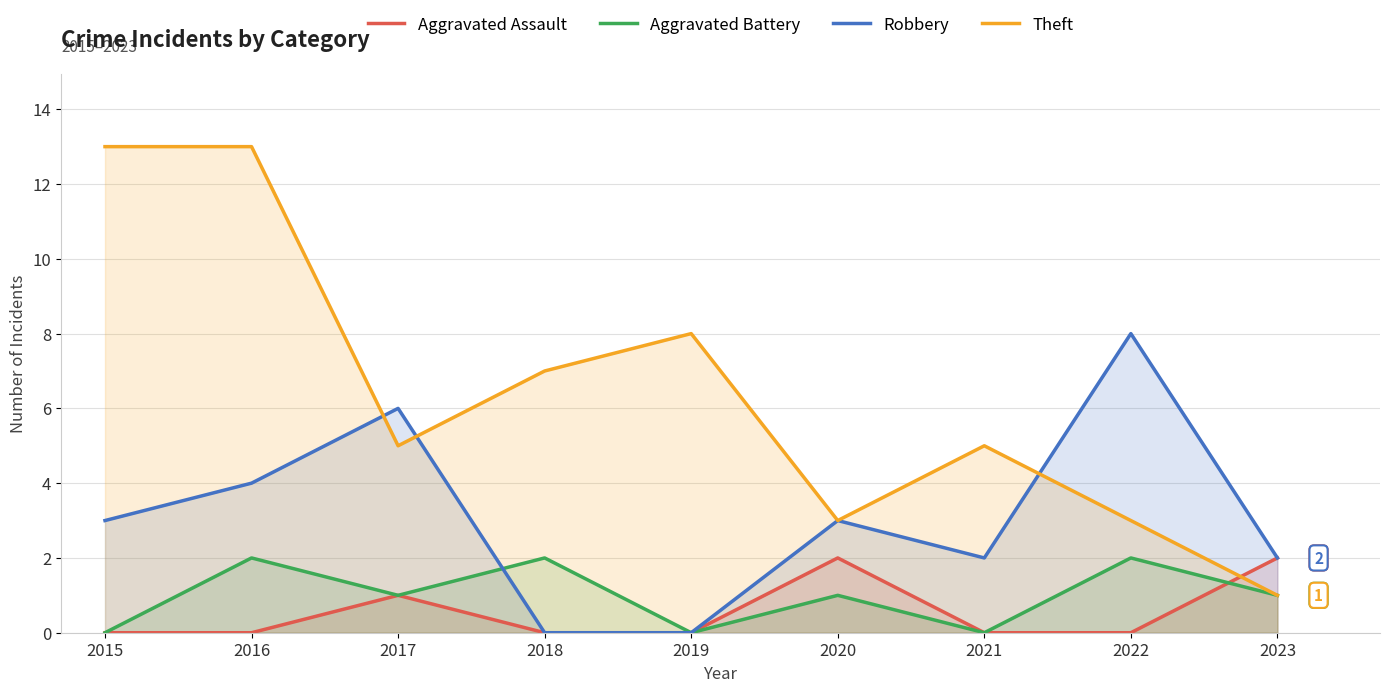

In Robbery, how many points are higher than both neighbors (excluding endpoints)?

3